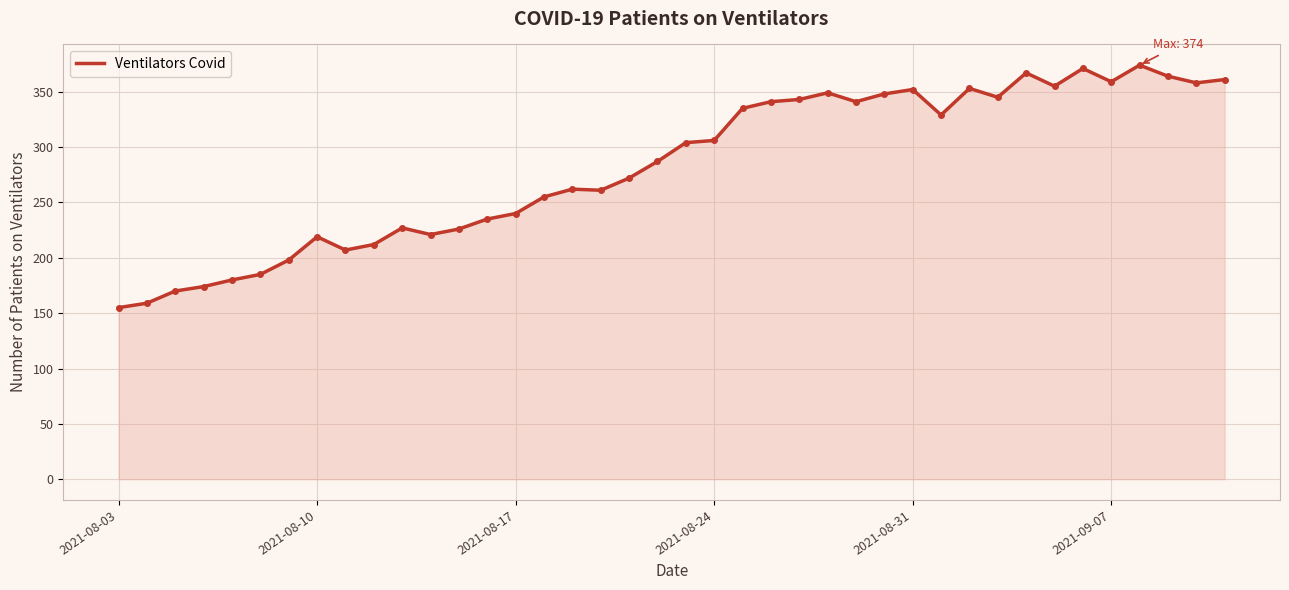

What is the minimum value shown in the chart?

155